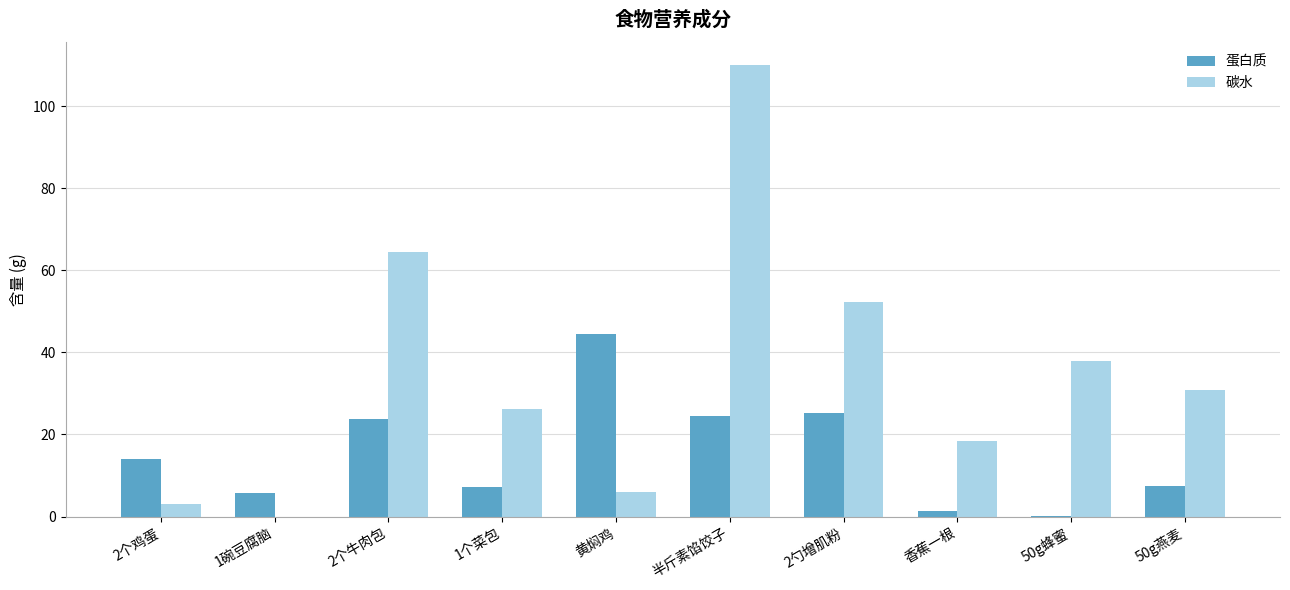

What is the average value of the 蛋白质 series?

15.4